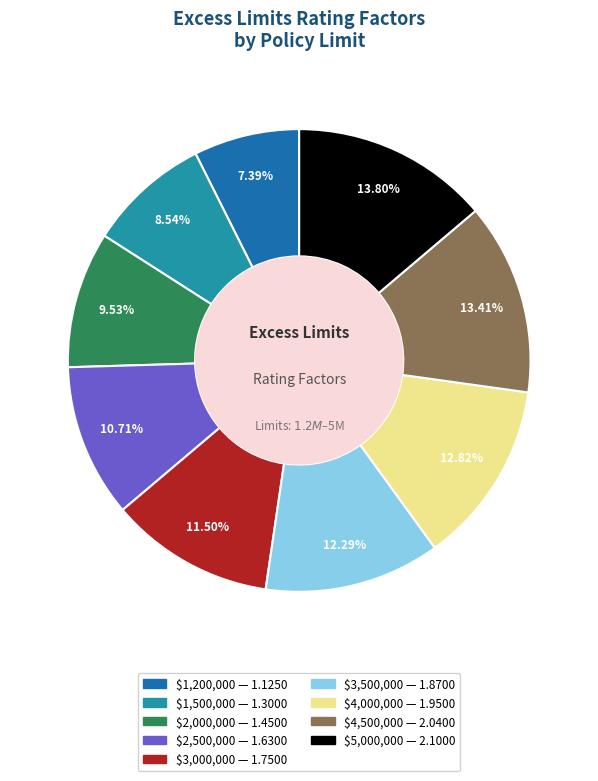

Is there any slice that represents more than half of the pie?

No